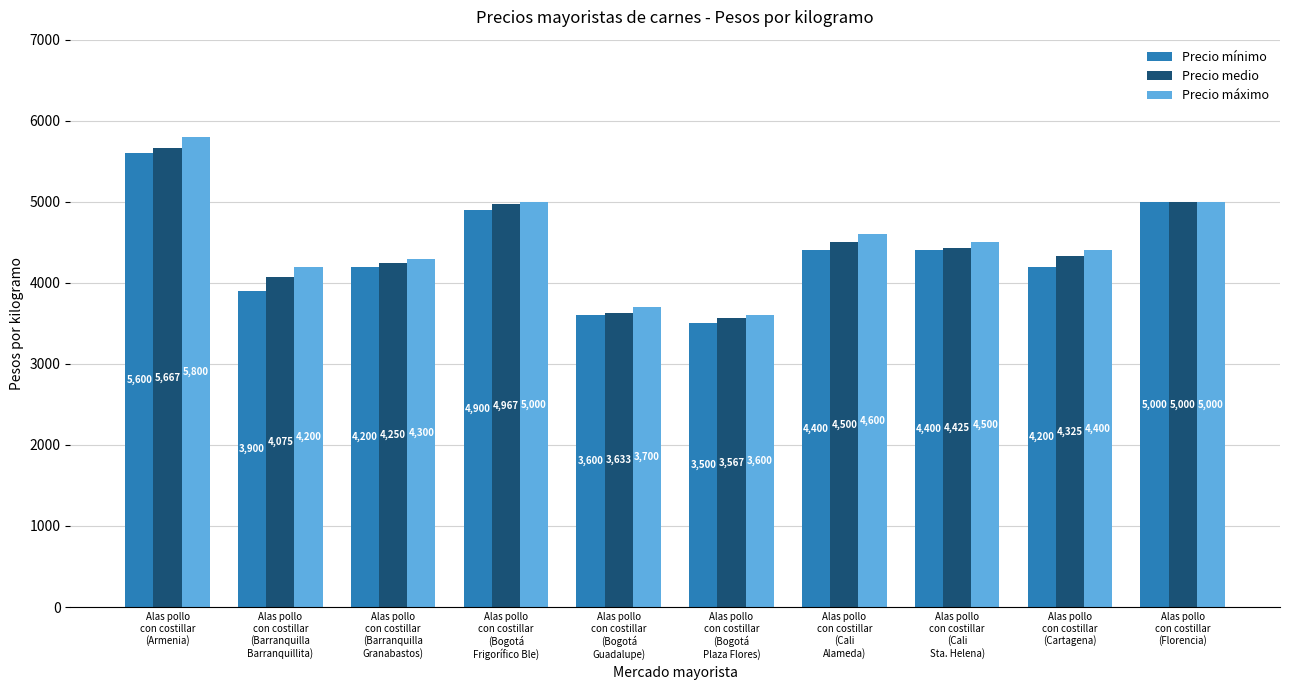

What is the value of the Precio máximo bar at the 7th from the left?

4600